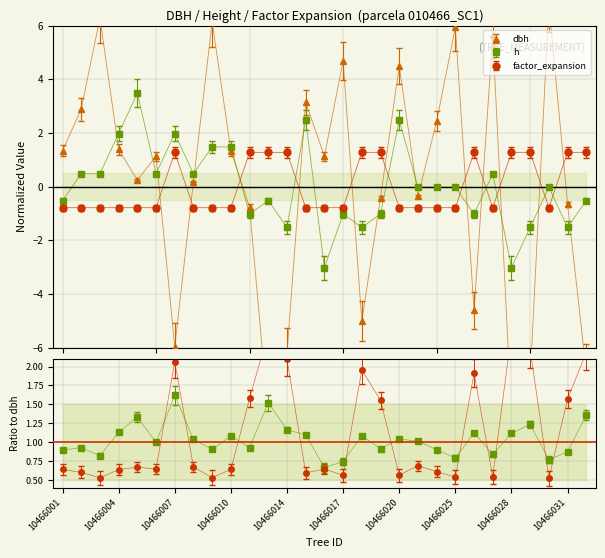

Which category has the lowest value in the dbh series?

10466012